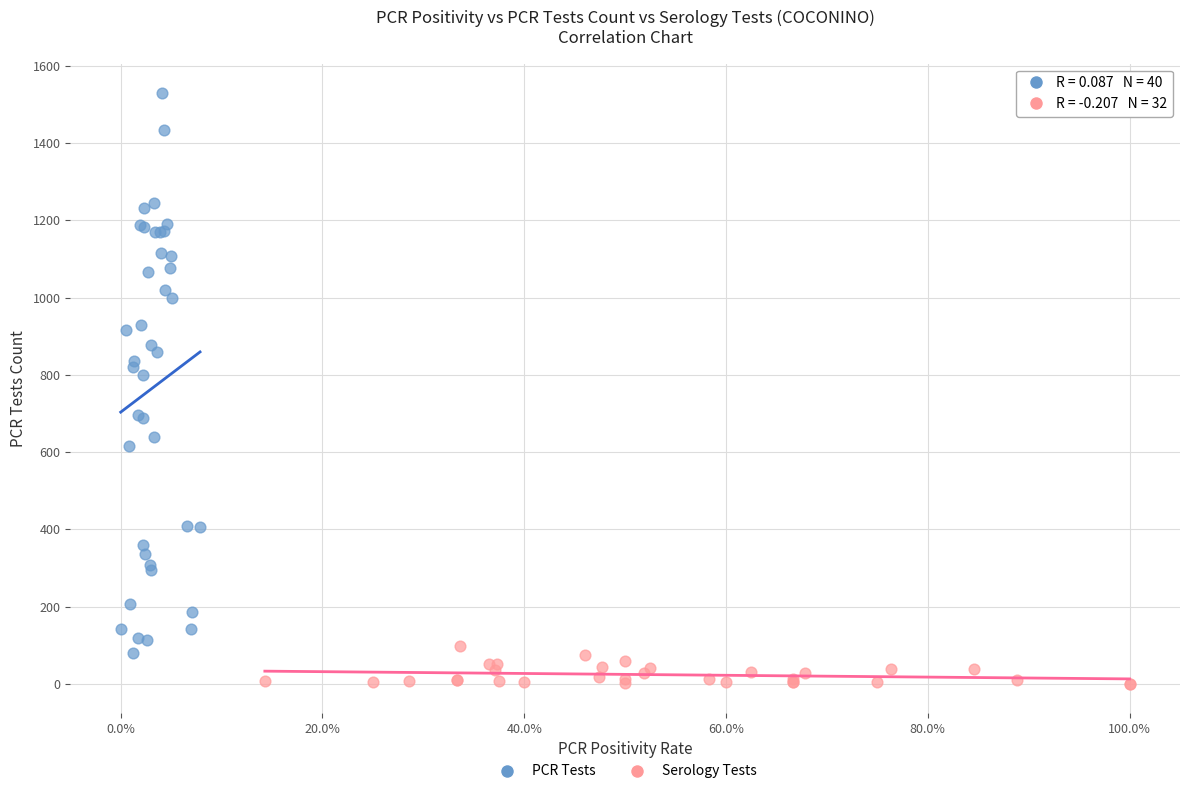

Which series contains the lowest Y value?

Serology Tests